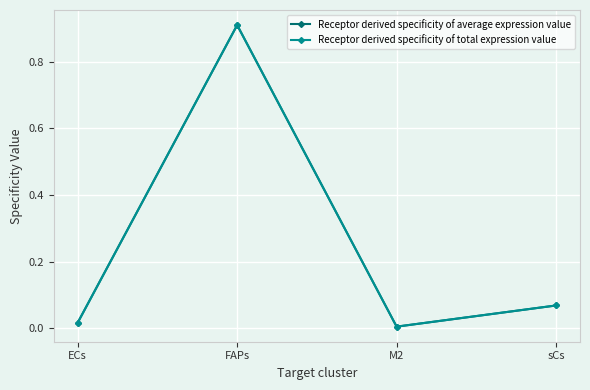

Does the chart have visible grid lines?

Yes